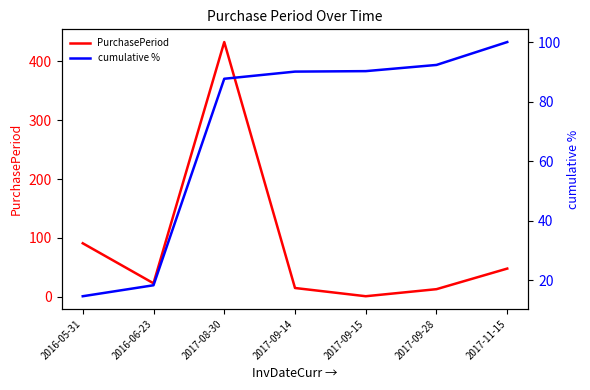

What is the value of the PurchasePeriod point at the 1st from the left?

91.0